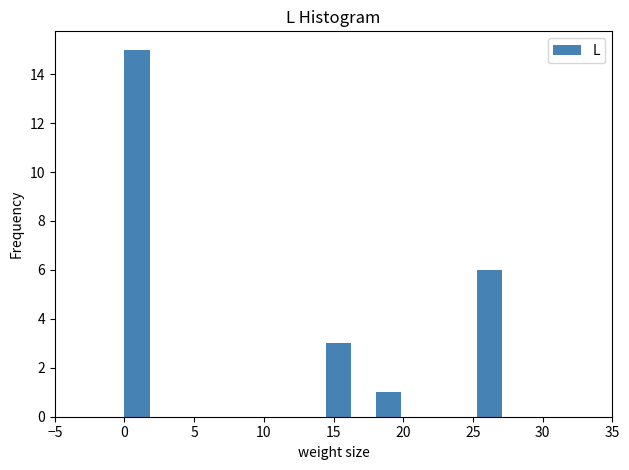

Read against the x-axis, roughly where is the centre of the tallest bar?

1.0